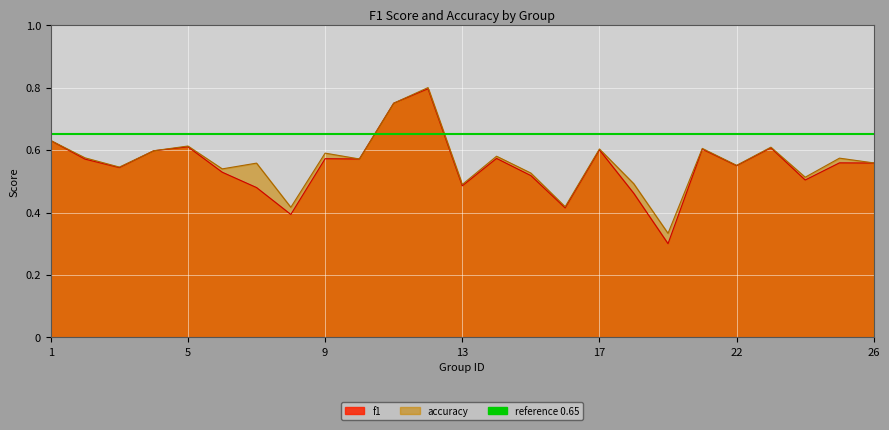

What is the sum of all accuracy values?

14.0